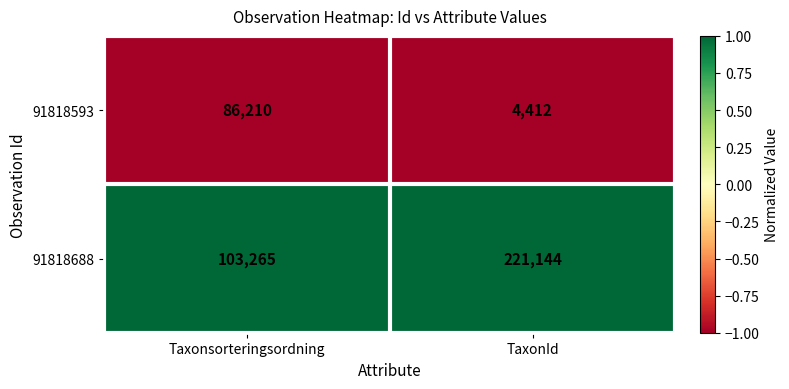

Which category has the highest value in the 91818688 series?

TaxonId